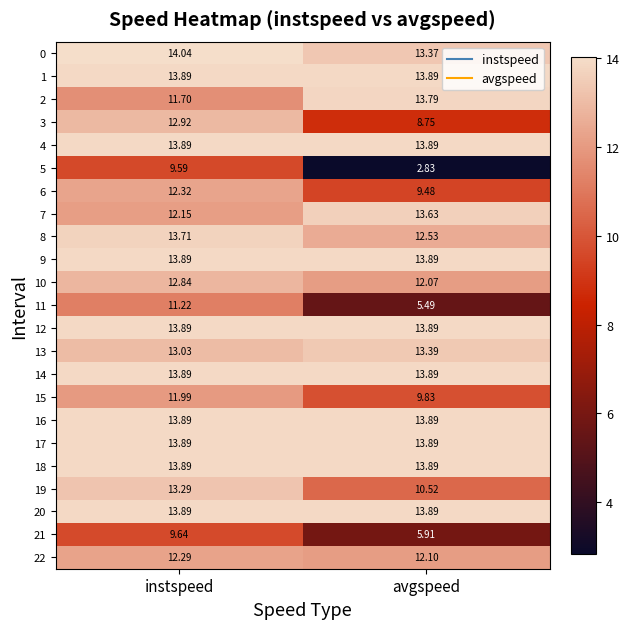

What is the spread (max minus min) of values at avgspeed?

11.1